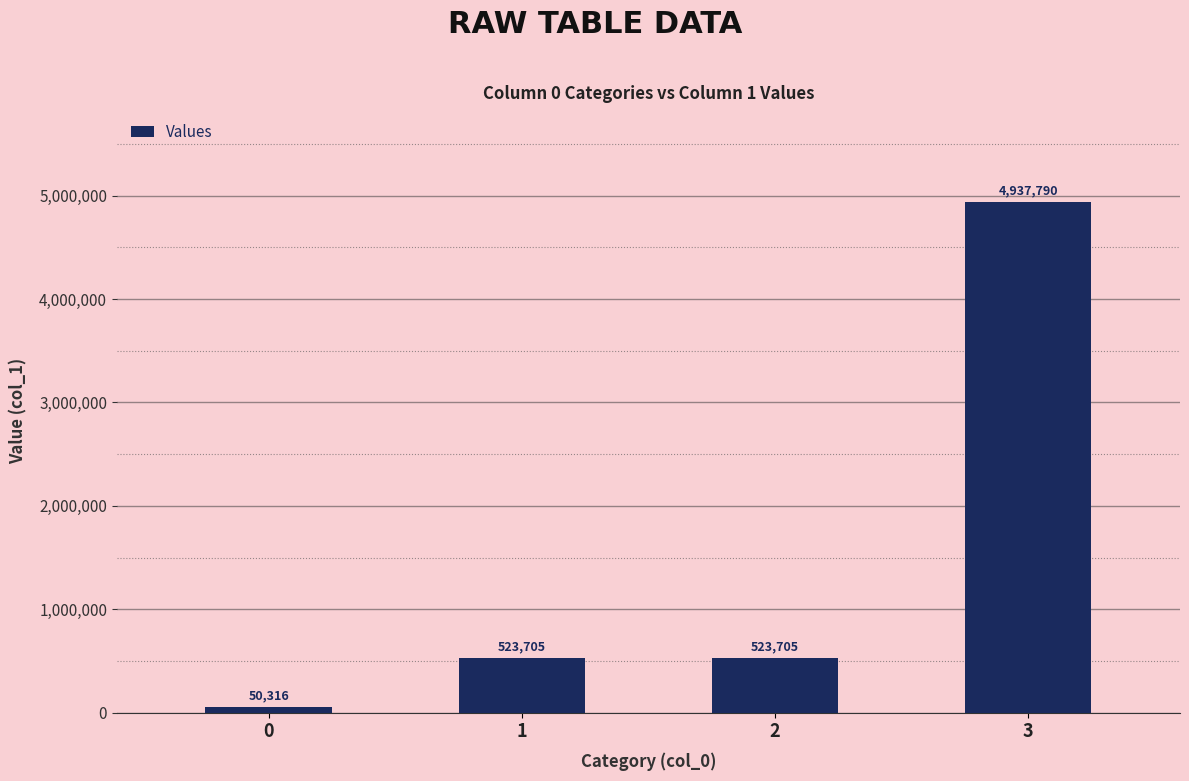

Between 3 and 2, which is larger?

3